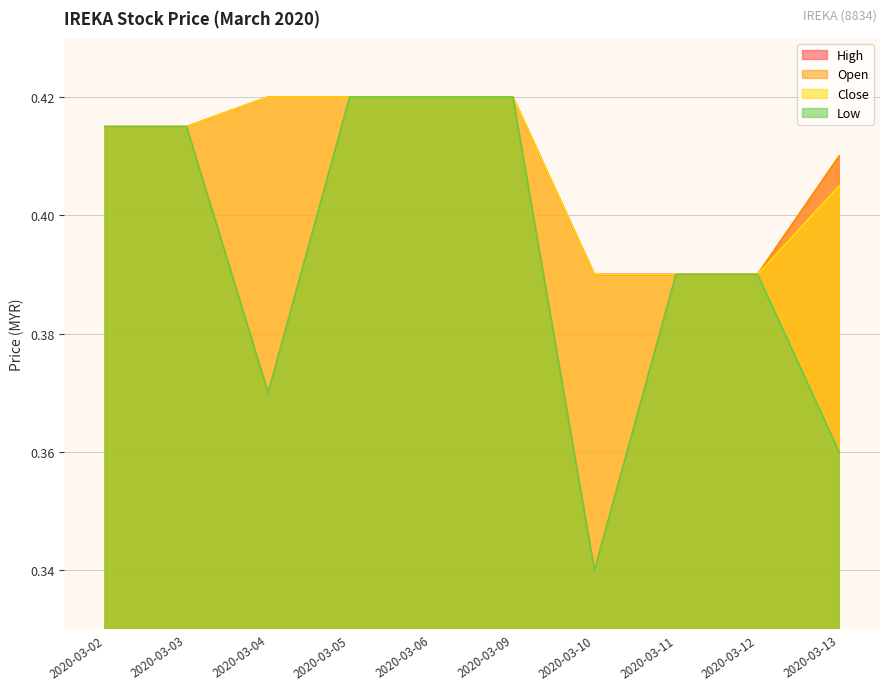

Reading left to right, extract all data points from this chart.

open: 2020-03-02=0.4	2020-03-03=0.4	2020-03-04=0.4	2020-03-05=0.4	2020-03-06=0.4	2020-03-09=0.4	2020-03-10=0.3	2020-03-11=0.4	2020-03-12=0.4	2020-03-13=0.4
high: 2020-03-02=0.4	2020-03-03=0.4	2020-03-04=0.4	2020-03-05=0.4	2020-03-06=0.4	2020-03-09=0.4	2020-03-10=0.4	2020-03-11=0.4	2020-03-12=0.4	2020-03-13=0.4
low: 2020-03-02=0.4	2020-03-03=0.4	2020-03-04=0.4	2020-03-05=0.4	2020-03-06=0.4	2020-03-09=0.4	2020-03-10=0.3	2020-03-11=0.4	2020-03-12=0.4	2020-03-13=0.4
close: 2020-03-02=0.4	2020-03-03=0.4	2020-03-04=0.4	2020-03-05=0.4	2020-03-06=0.4	2020-03-09=0.4	2020-03-10=0.4	2020-03-11=0.4	2020-03-12=0.4	2020-03-13=0.4